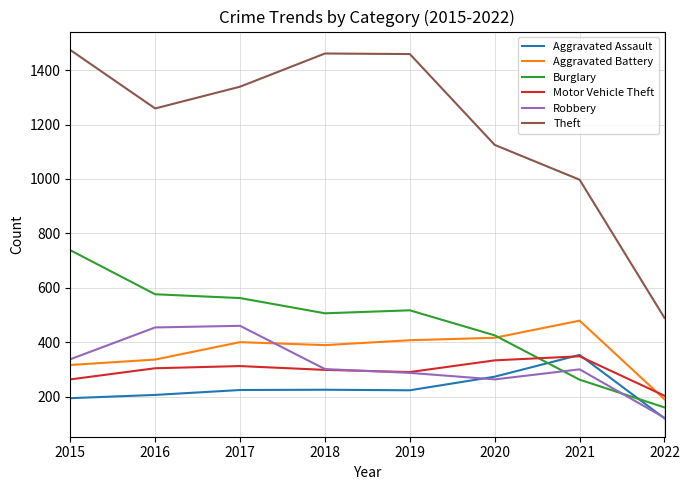

What is the difference between the highest and lowest values at 2018?

1236